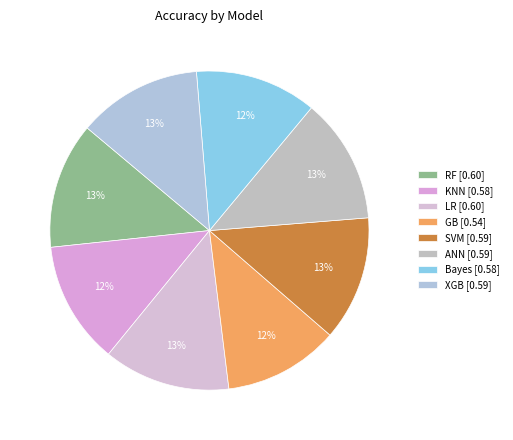

Combined, do ANN and Bayes account for over 50%?

No